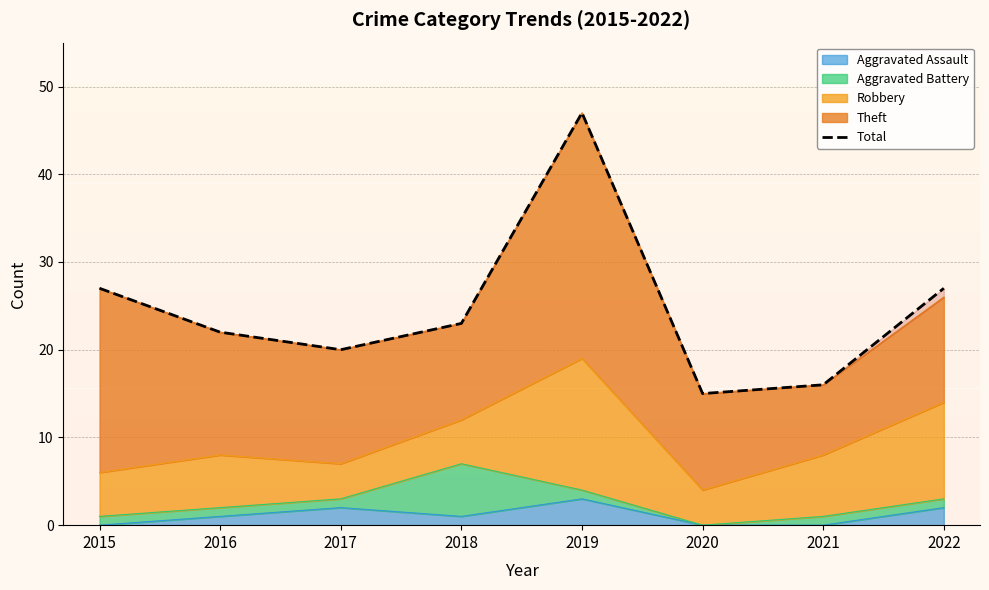

What is the value of the 8th point from the left?

27